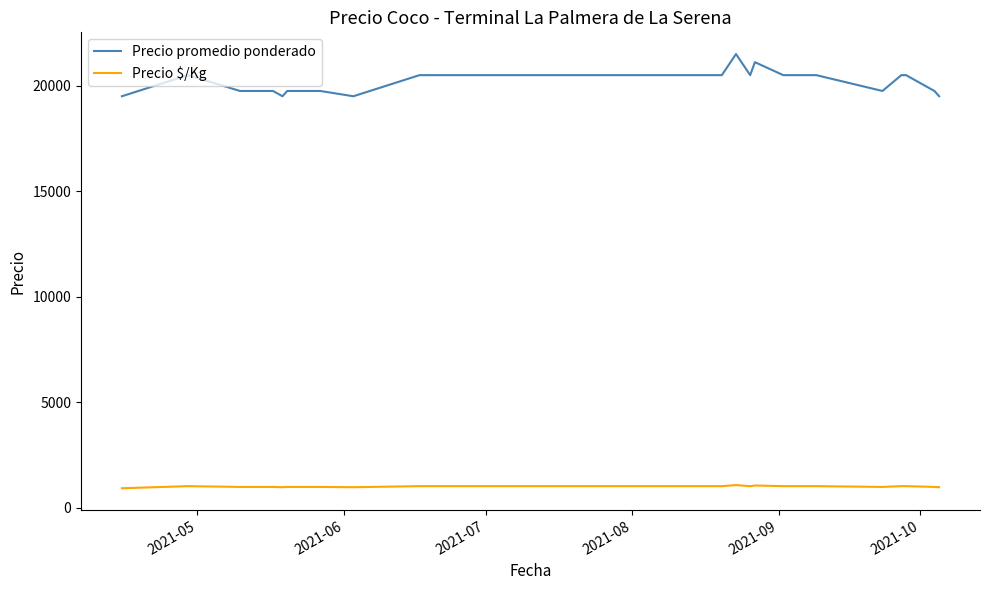

True or false: Precio $/Kg and Precio promedio ponderado cross at least once.

False